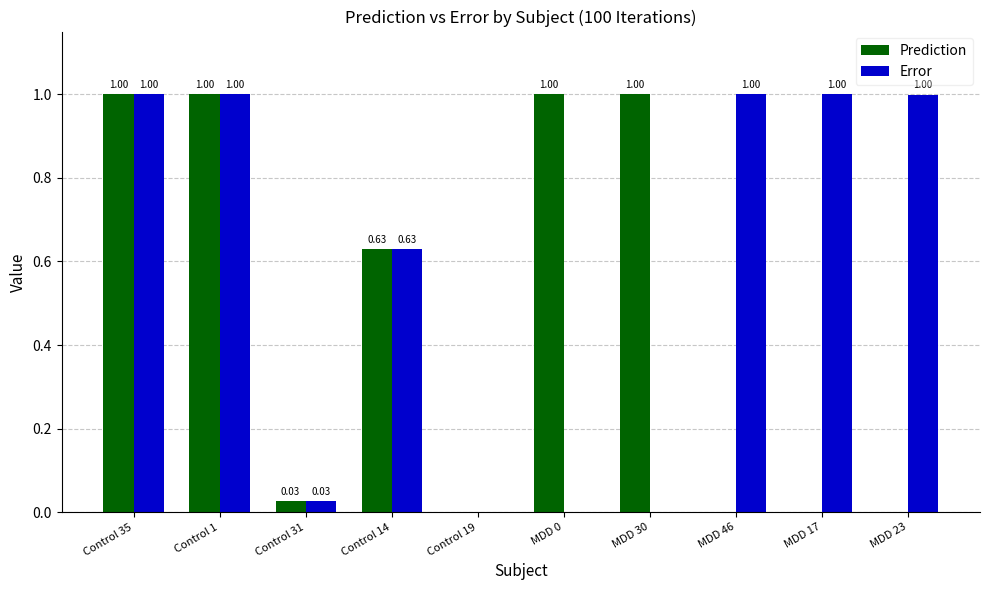

How many groups of bars are there?

10